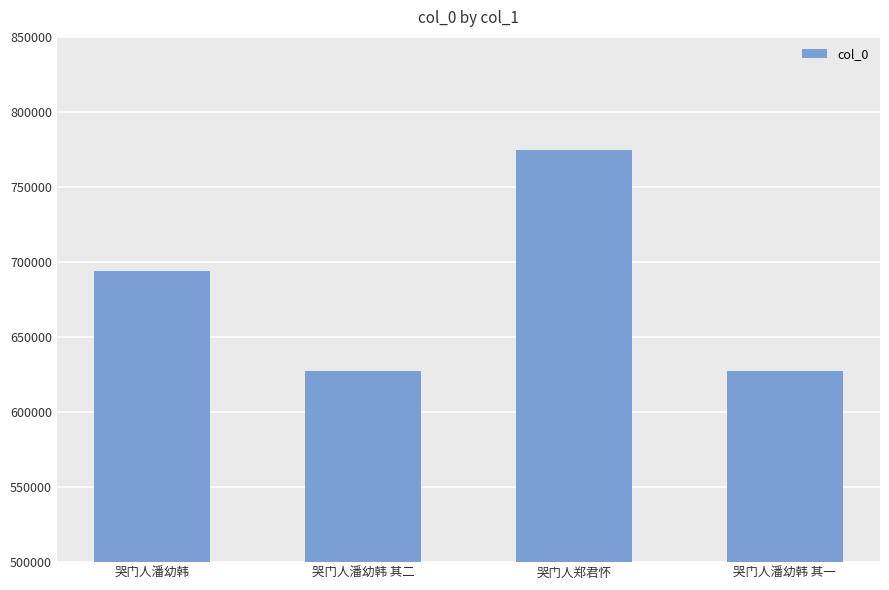

What is the difference between the values at 哭门人潘幼韩 其二 and 哭门人潘幼韩?

66774